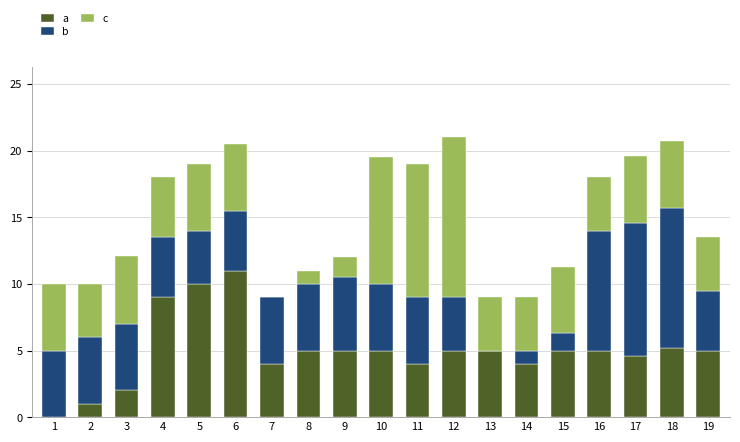

What is the sum of all a values?

94.8